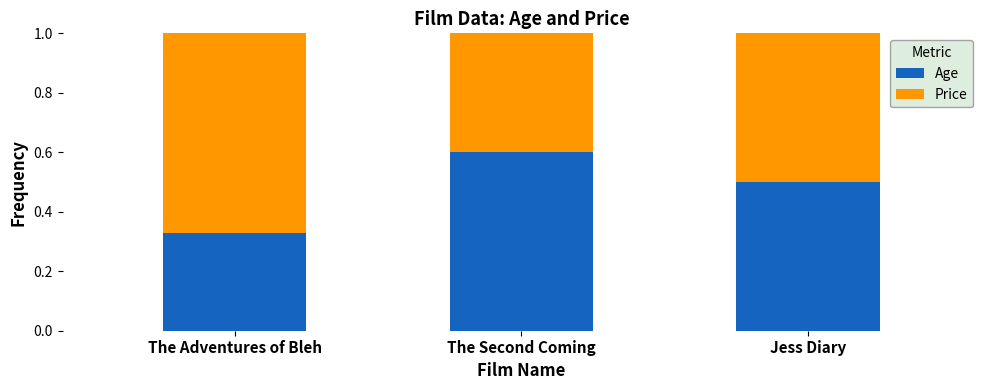

What is the average value of the Age series?

0.5